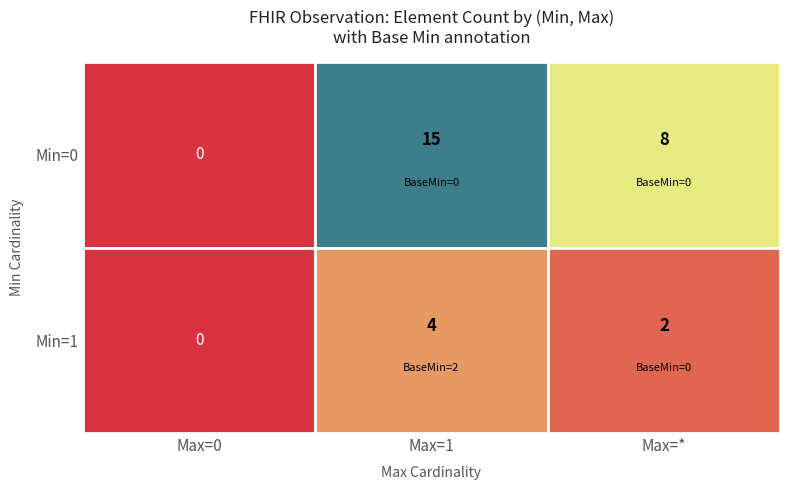

Count the number of data series in this chart.

2